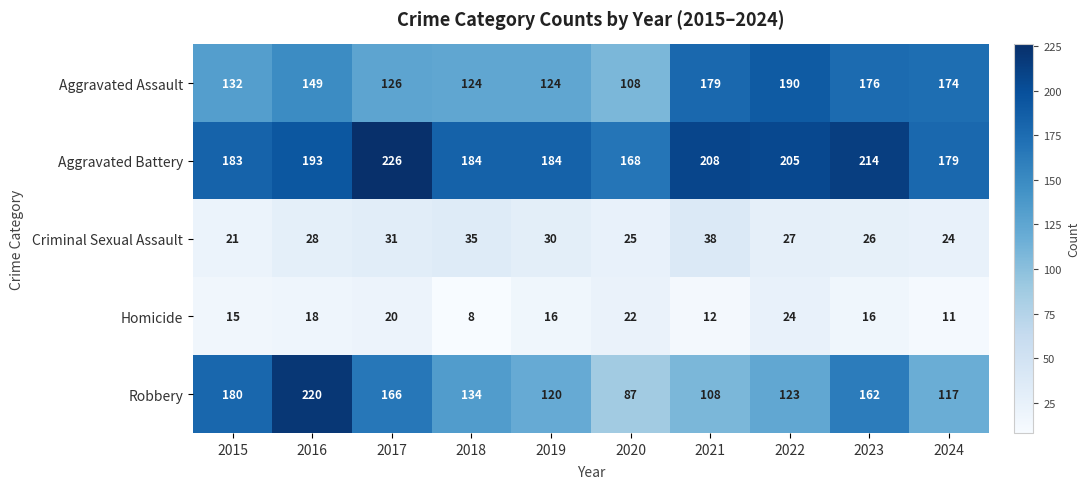

At which category does the chart reach its peak across all series?

2017